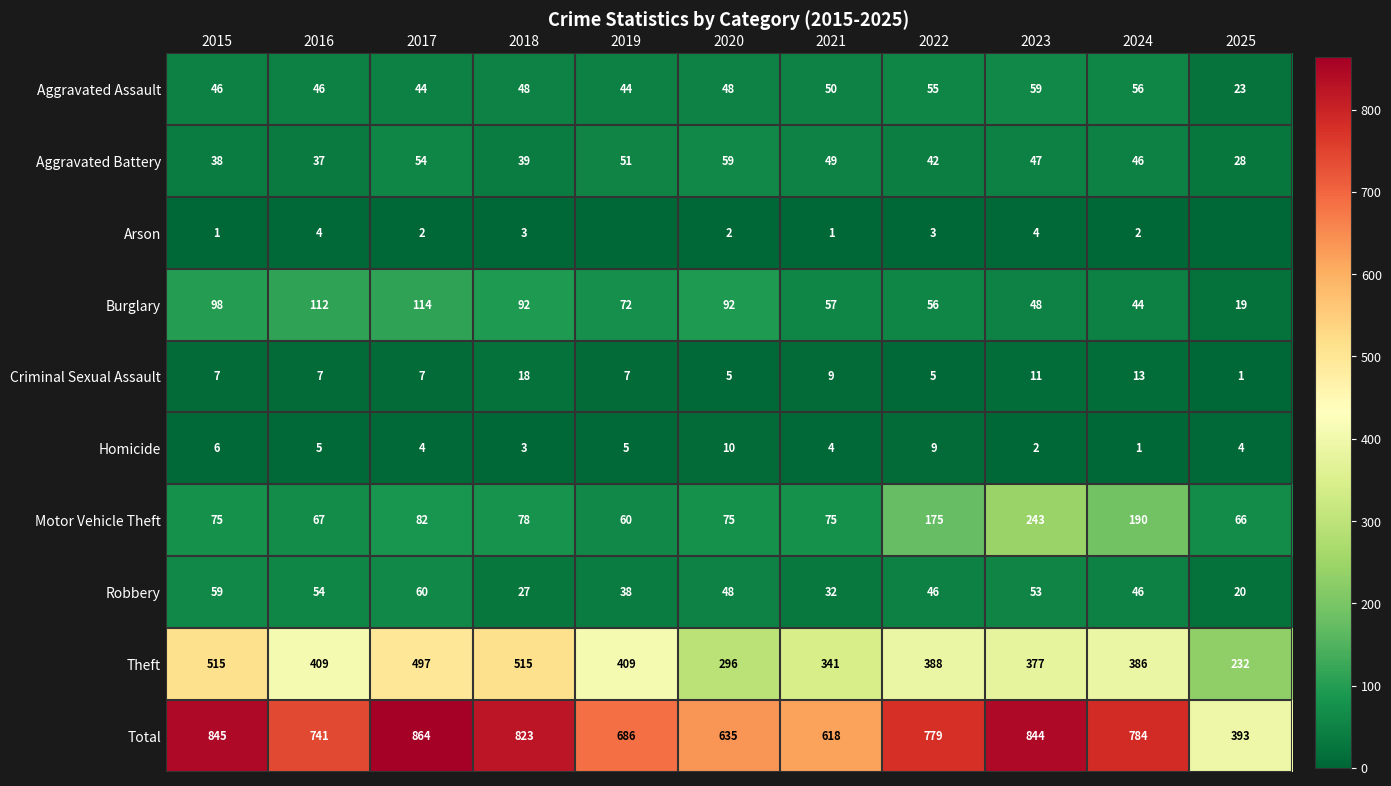

What is the sum of the Homicide values at 2024 and 2019?

6